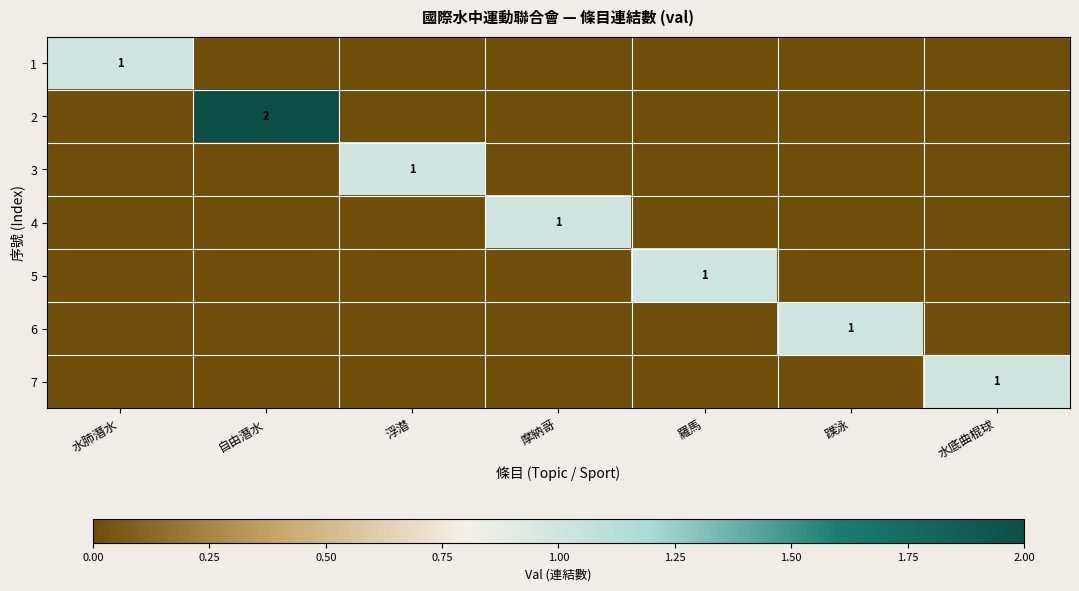

True or false: 7 has a value of 1 at 水底曲棍球.

True